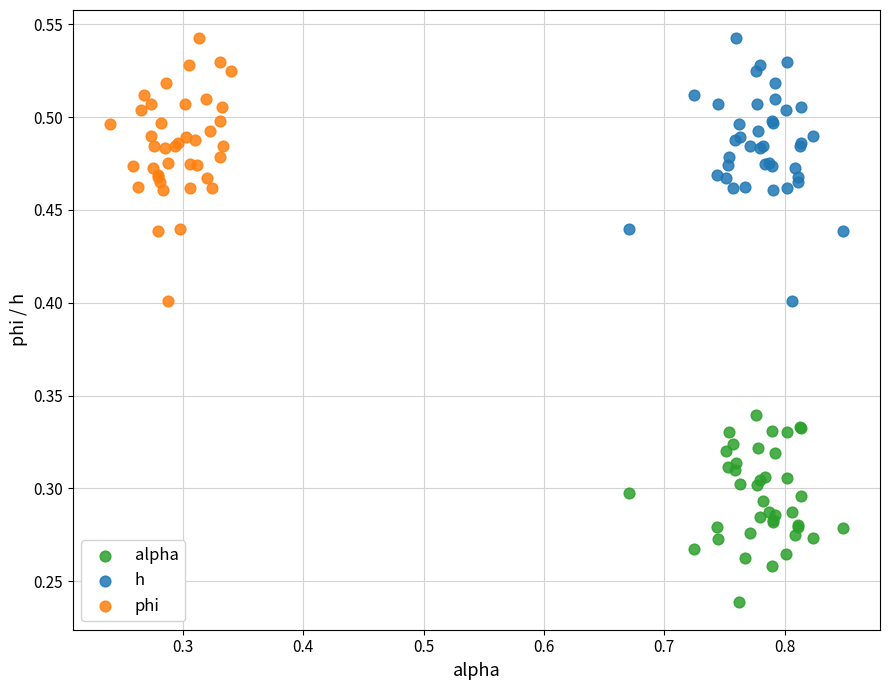

What are all the series names shown in the legend?

alpha, h, phi